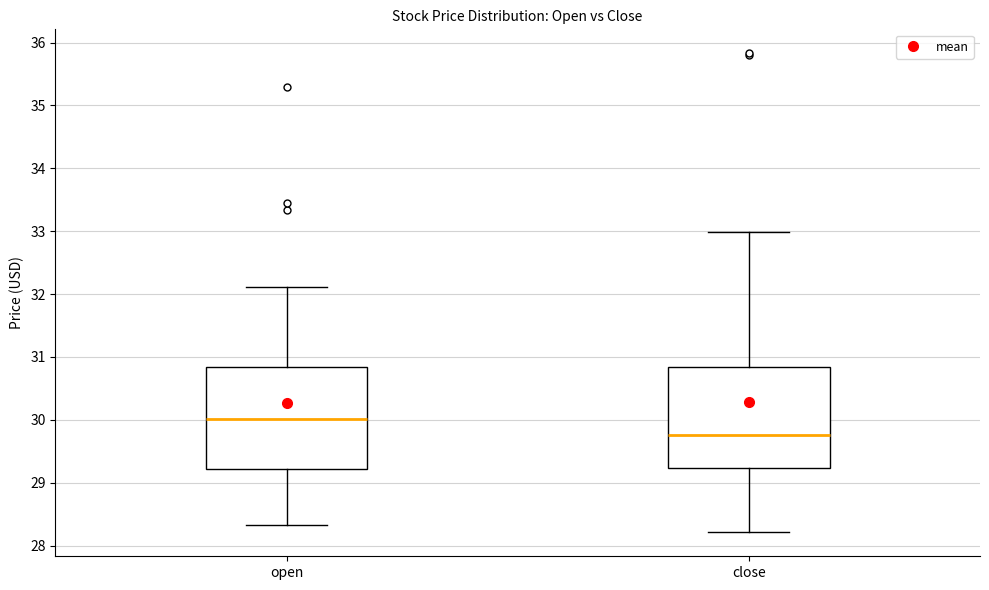

Where is the lower edge of the box for close on the y-axis? The values are not printed on the chart, so give them approximately, as read against the axis.

29.2